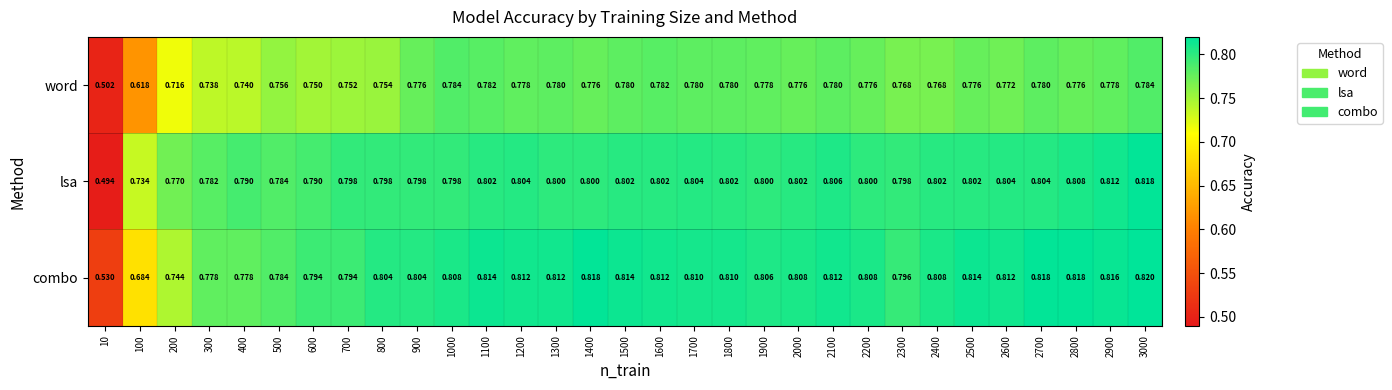

List the series in order of their peak value, highest first.

combo, lsa, word